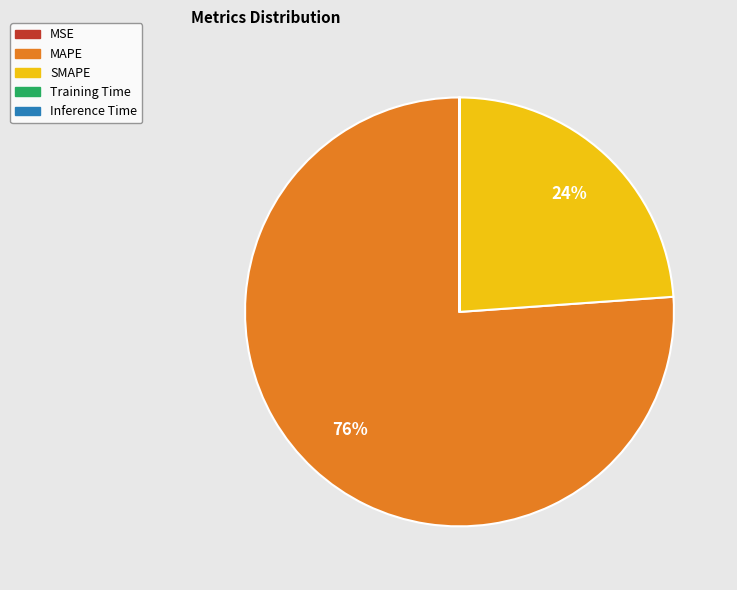

Which slice is the largest?

MAPE